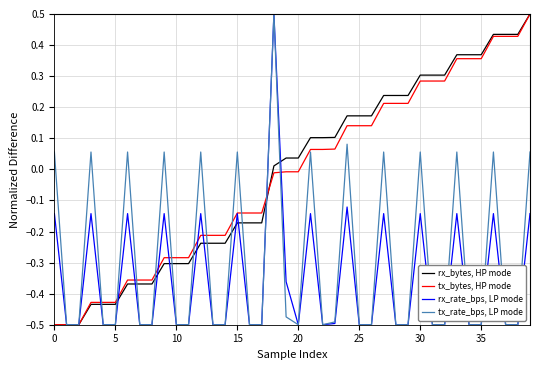

How many negative values does the tx_rate_bps, LP mode series have?

26